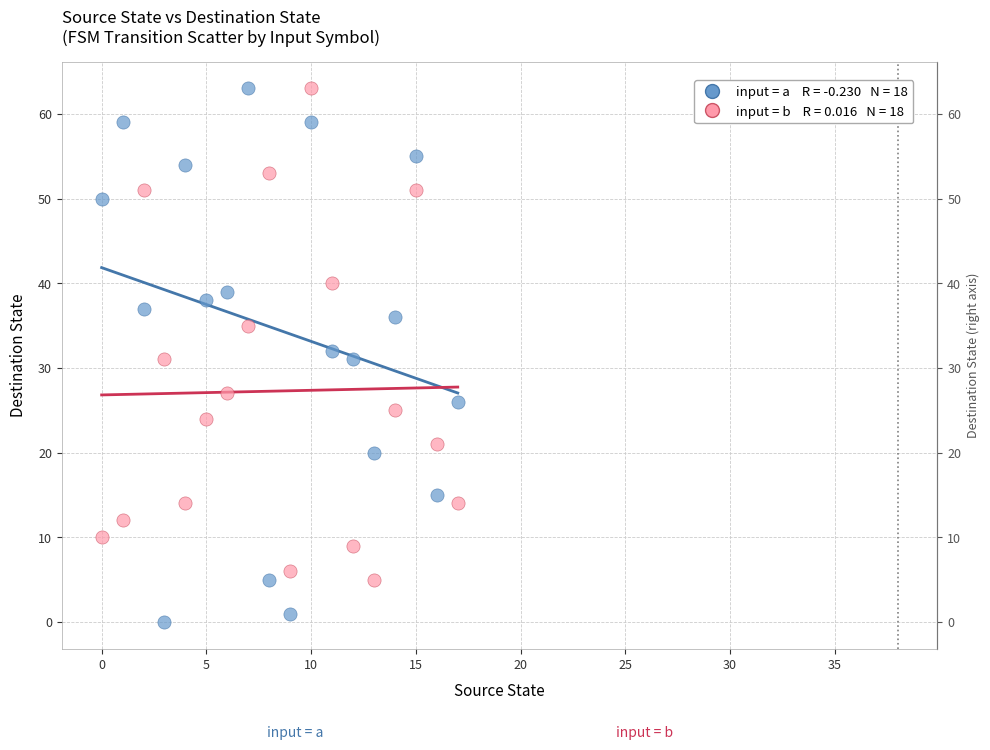

Across all data points, what is the range of Y values (max minus min)?

63